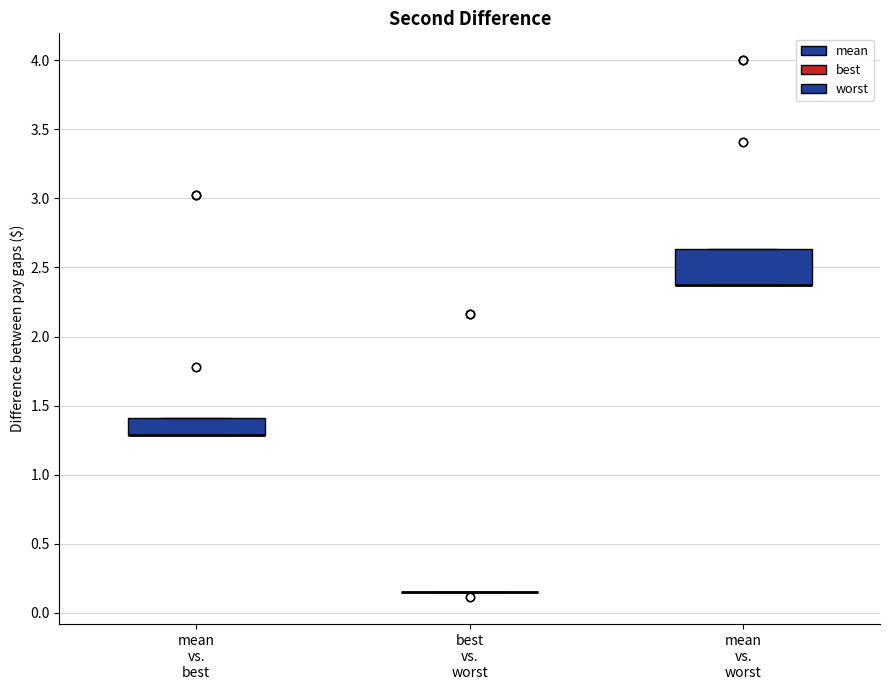

Reading left to right, transcribe this box plot: for each box, give where its median line is, the range the box spans, and where its two whiskers end, as read against the y-axis. The values are not printed on the chart, so give them approximately, as read against the axis.

mean vs. best: median 1.30 (drawn on the box's lower edge), box 1.30 to 1.40, whiskers 1.30 to 1.40
best vs. worst: box collapsed to a line at 0.15, whiskers 0.15 to 0.15
mean vs. worst: median 2.35 (drawn on the box's lower edge), box 2.35 to 2.65, whiskers 2.35 to 2.65